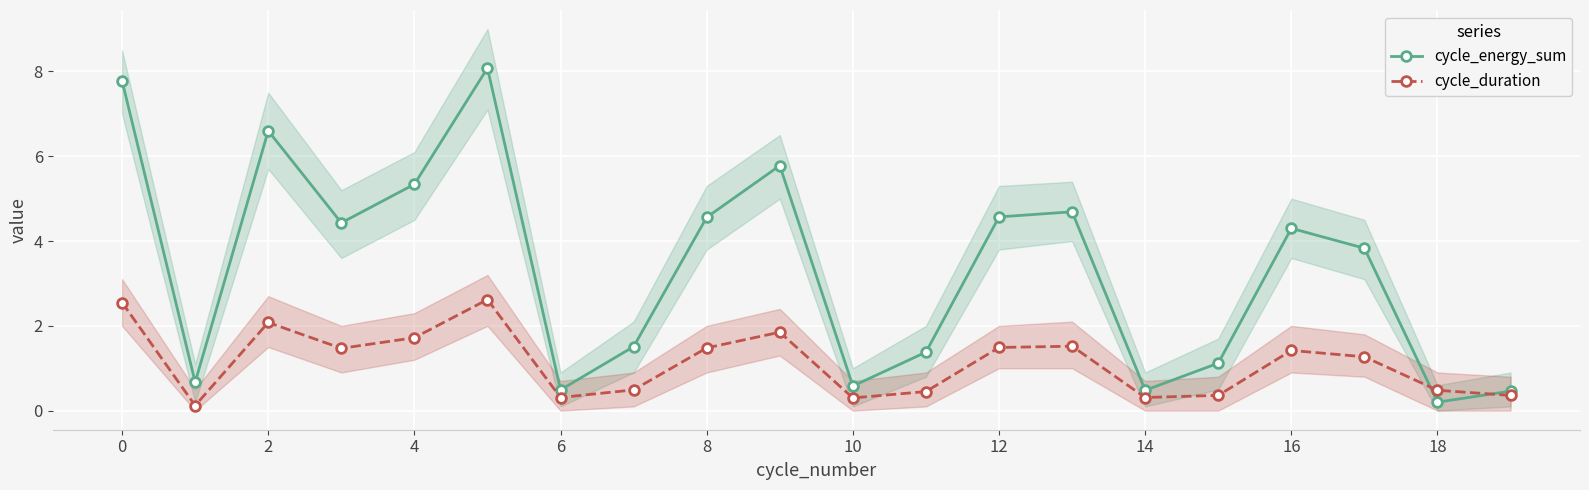

How many categories are shown in the chart?

20